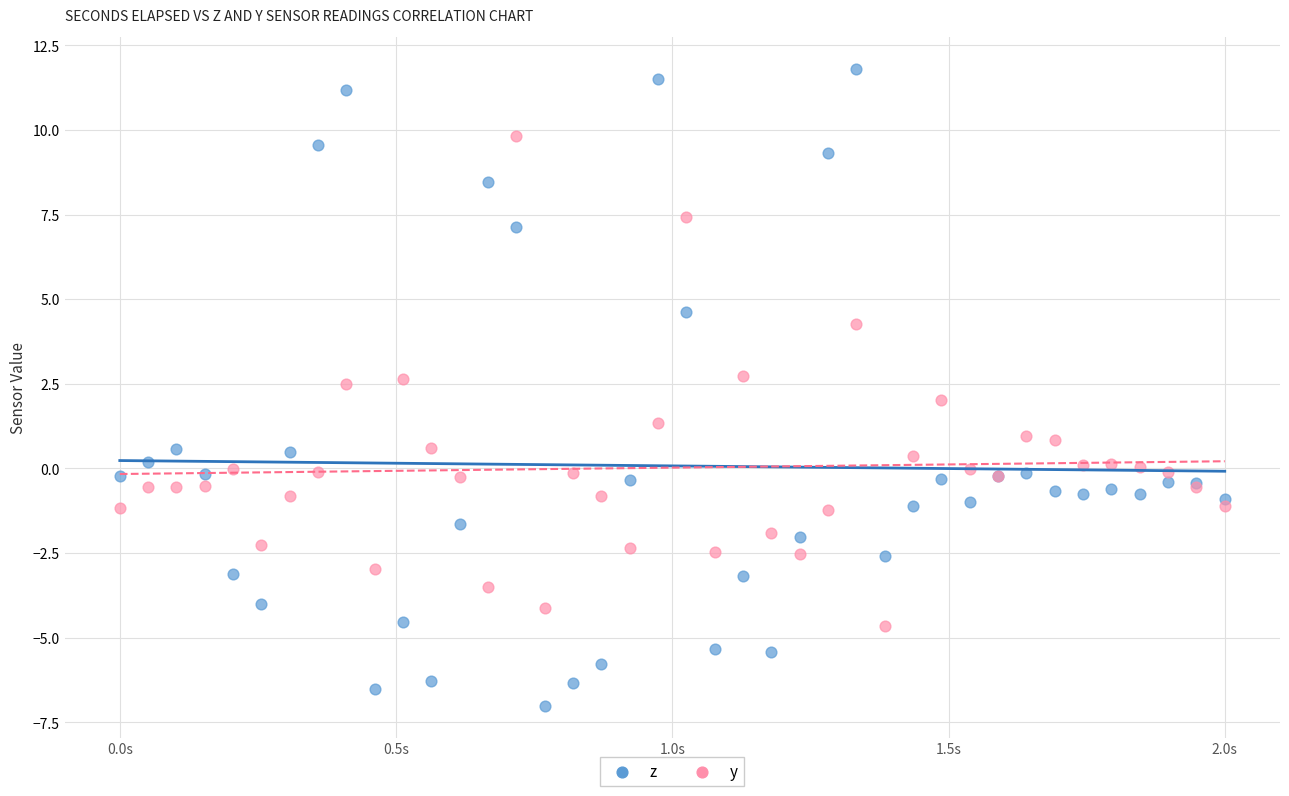

Which series reaches the minimum Y coordinate?

z